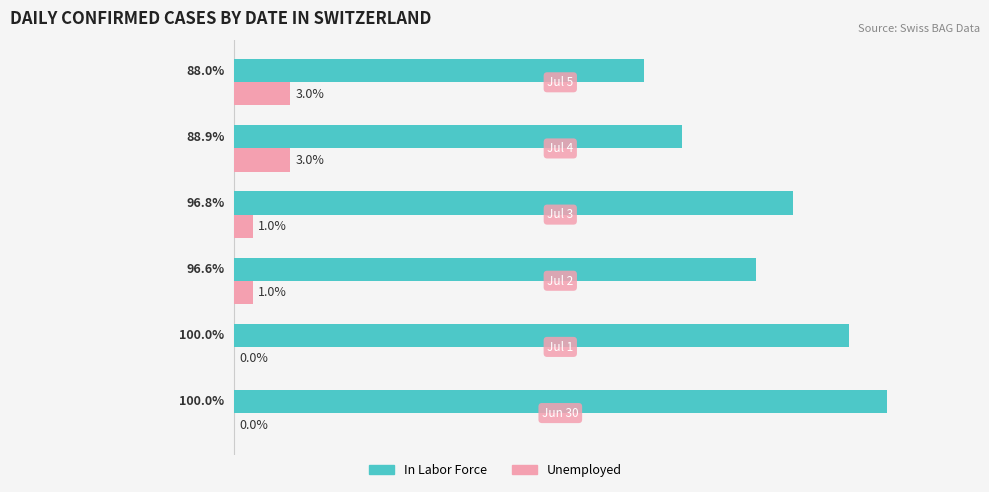

What are all the series names shown in the legend?

In Labor Force, Unemployed